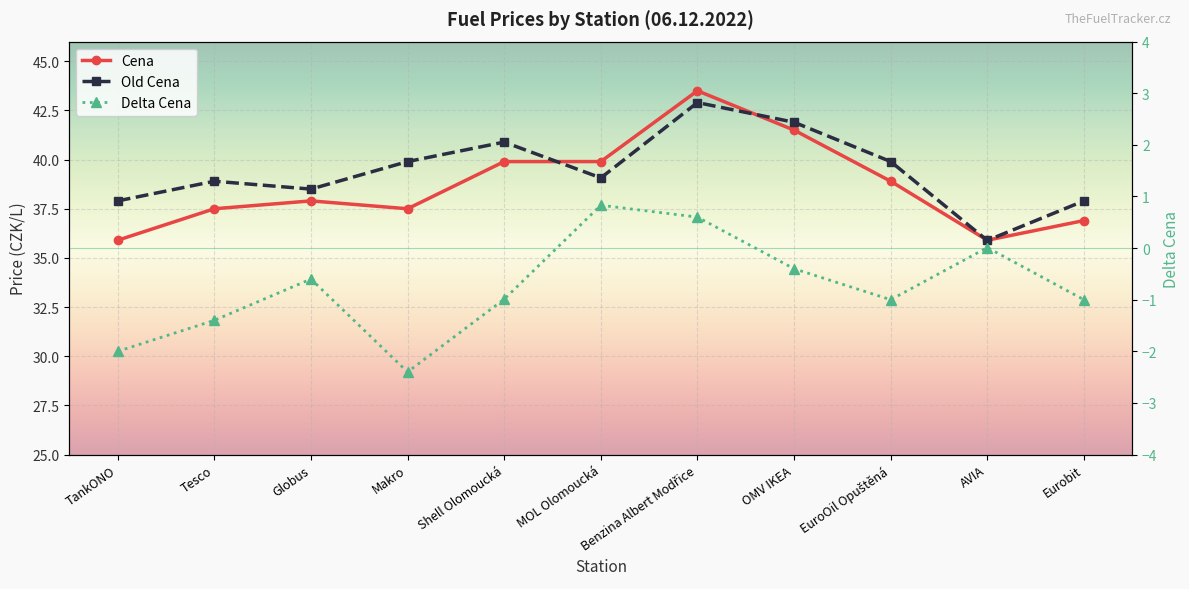

How many values in the Old Cena series exceed 39?

6